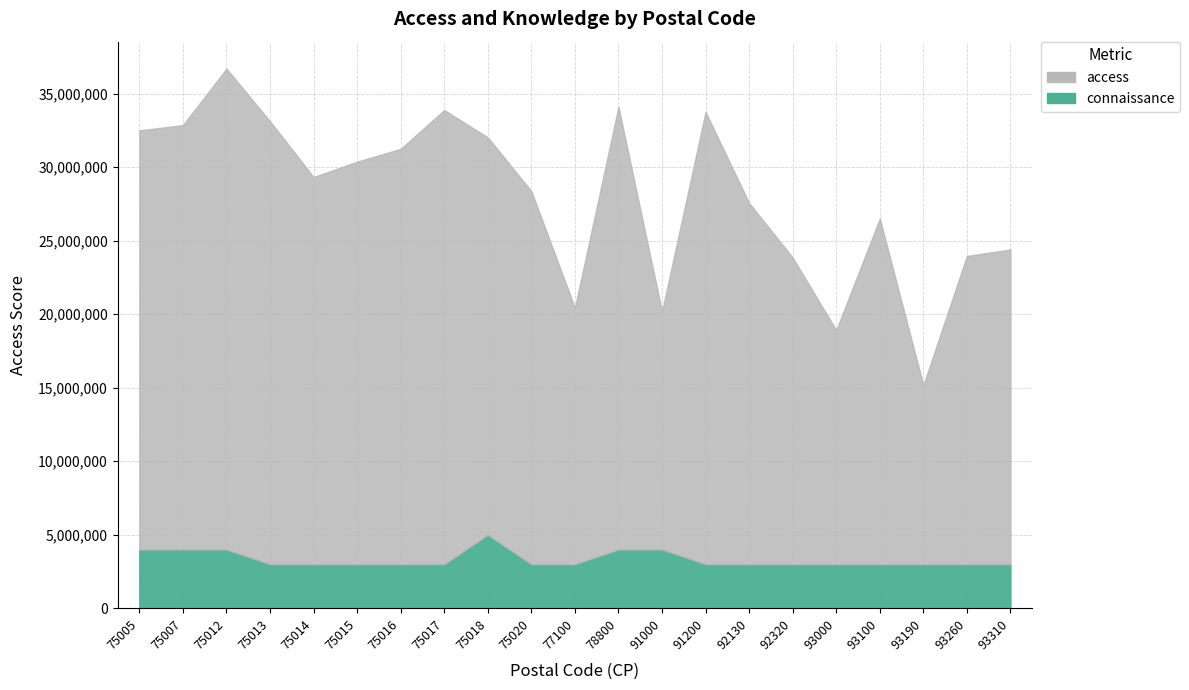

The access series shows 24556044.1 at 92130. True or false?

True